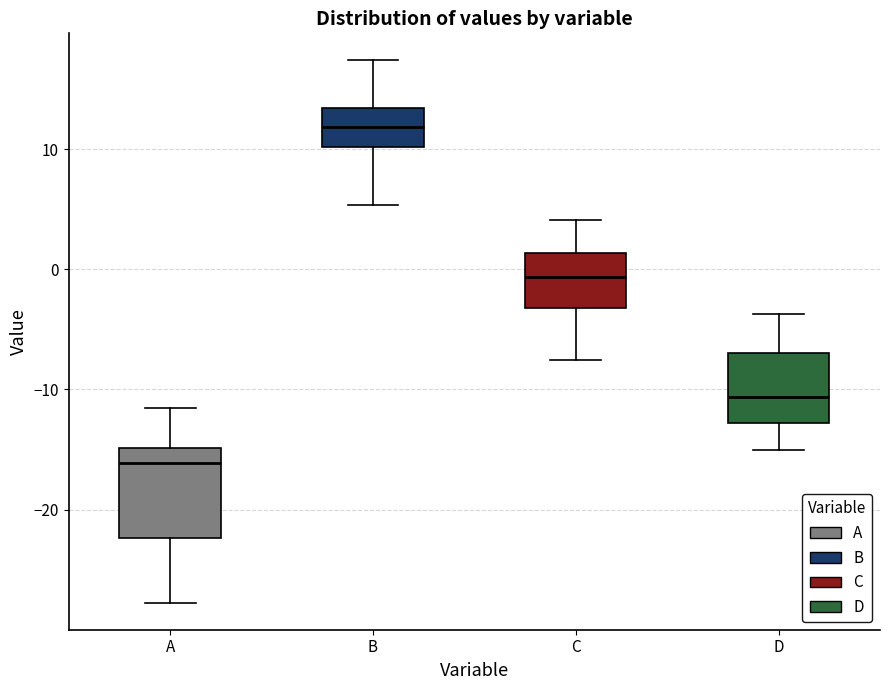

Comparing the boxes themselves (not the whiskers), which one is the tallest?

A